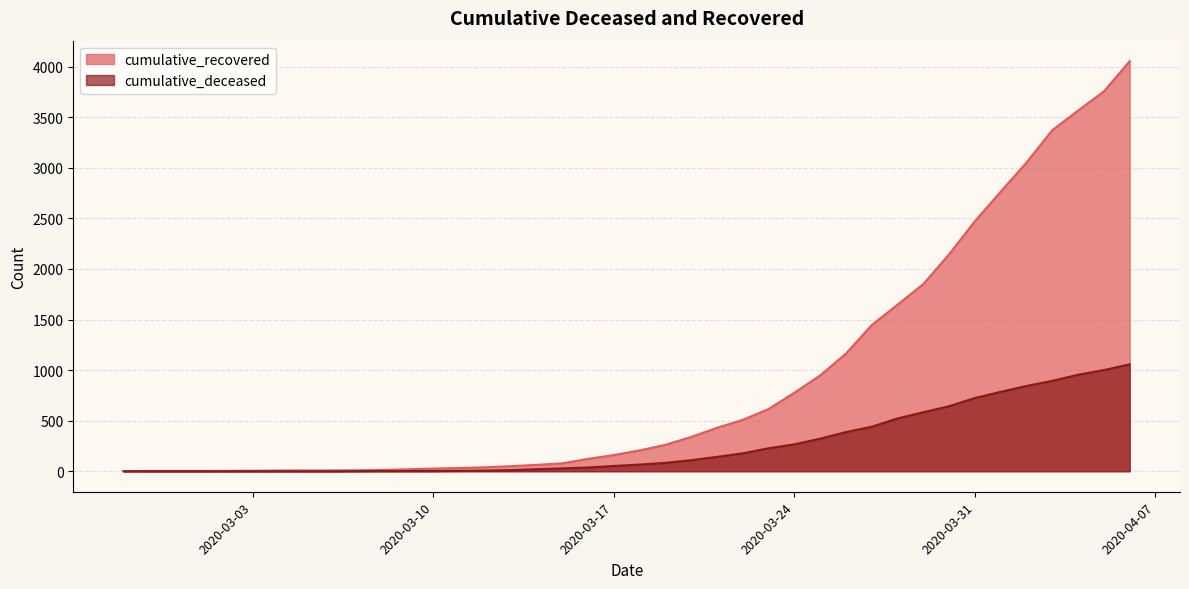

List the series in order of their overall mean, highest first.

cumulative_recovered, cumulative_deceased